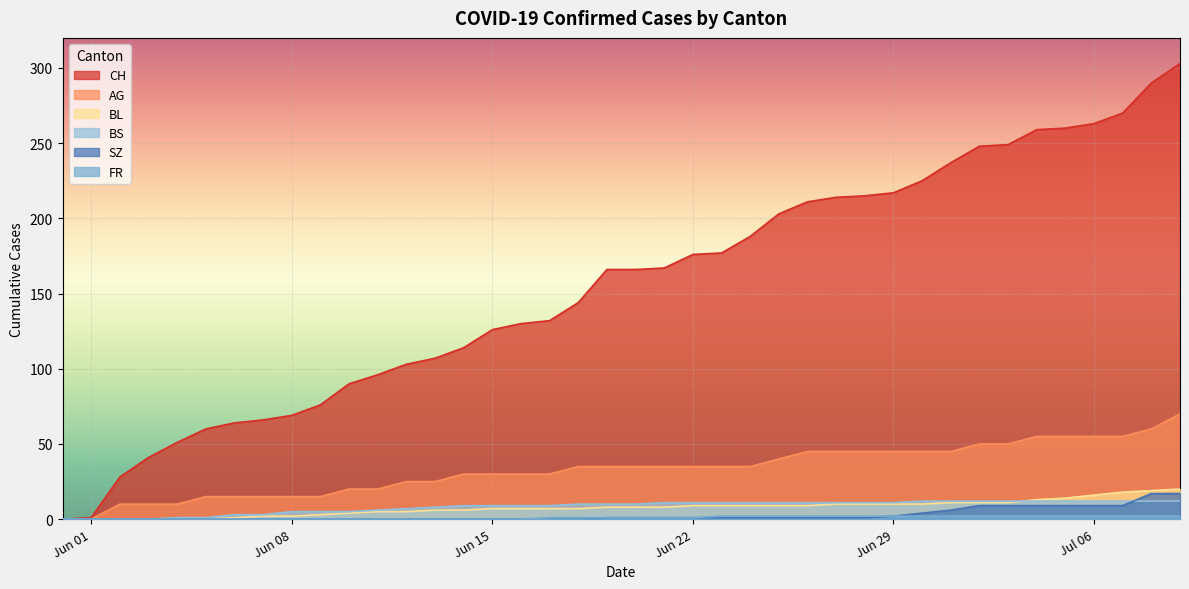

What is the value of the SZ point at the 35th from the left?

9